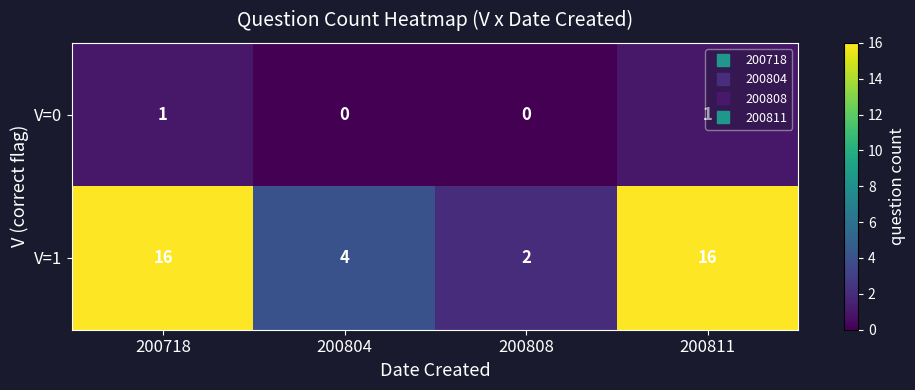

At which label is V=1 closest to 9?

200804